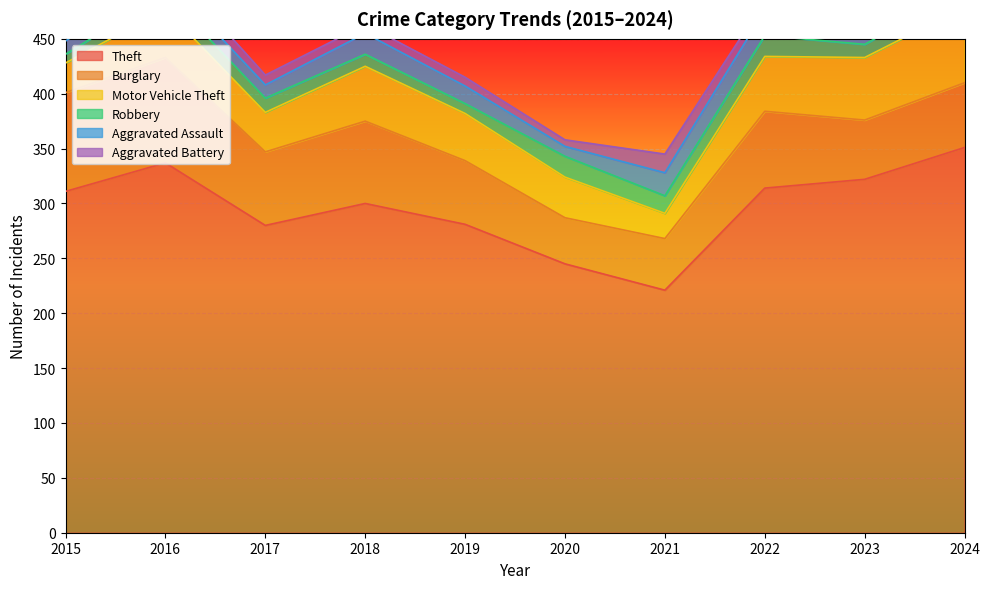

Where does the Aggravated Assault series first go above 19?

2021